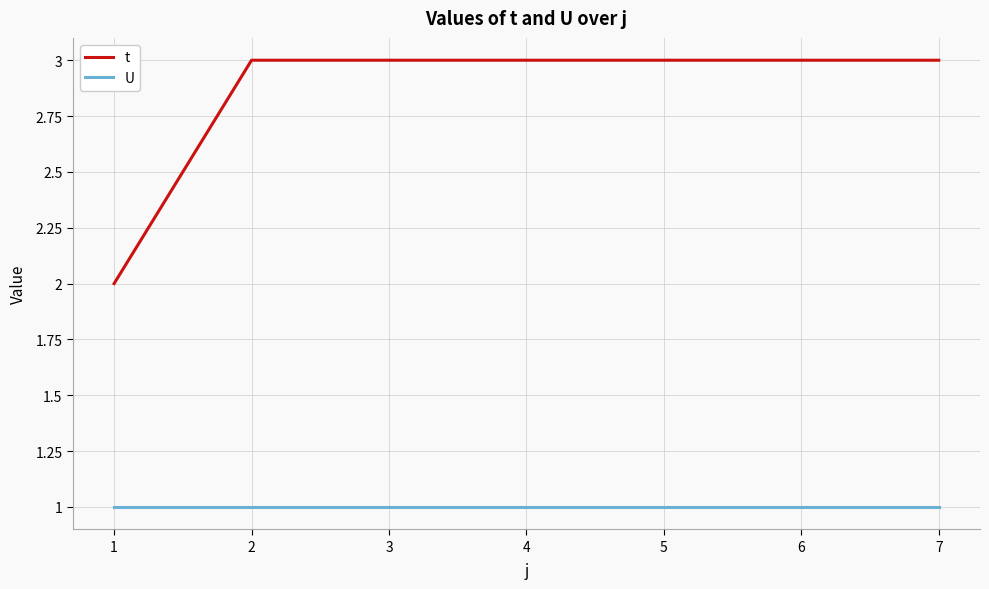

The t series shows 2 at 1. True or false?

True